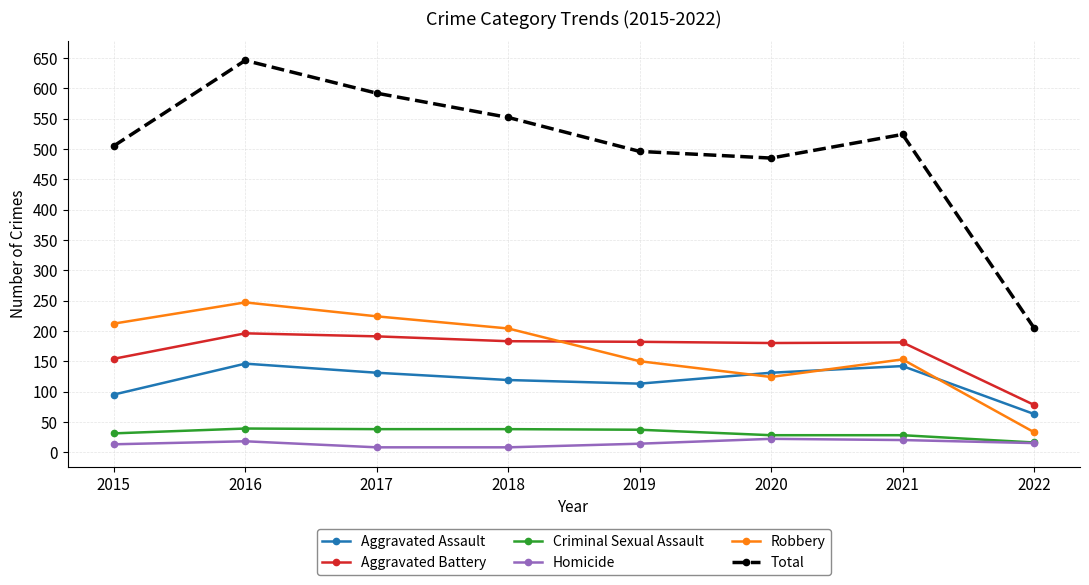

What is the greatest value displayed?

646